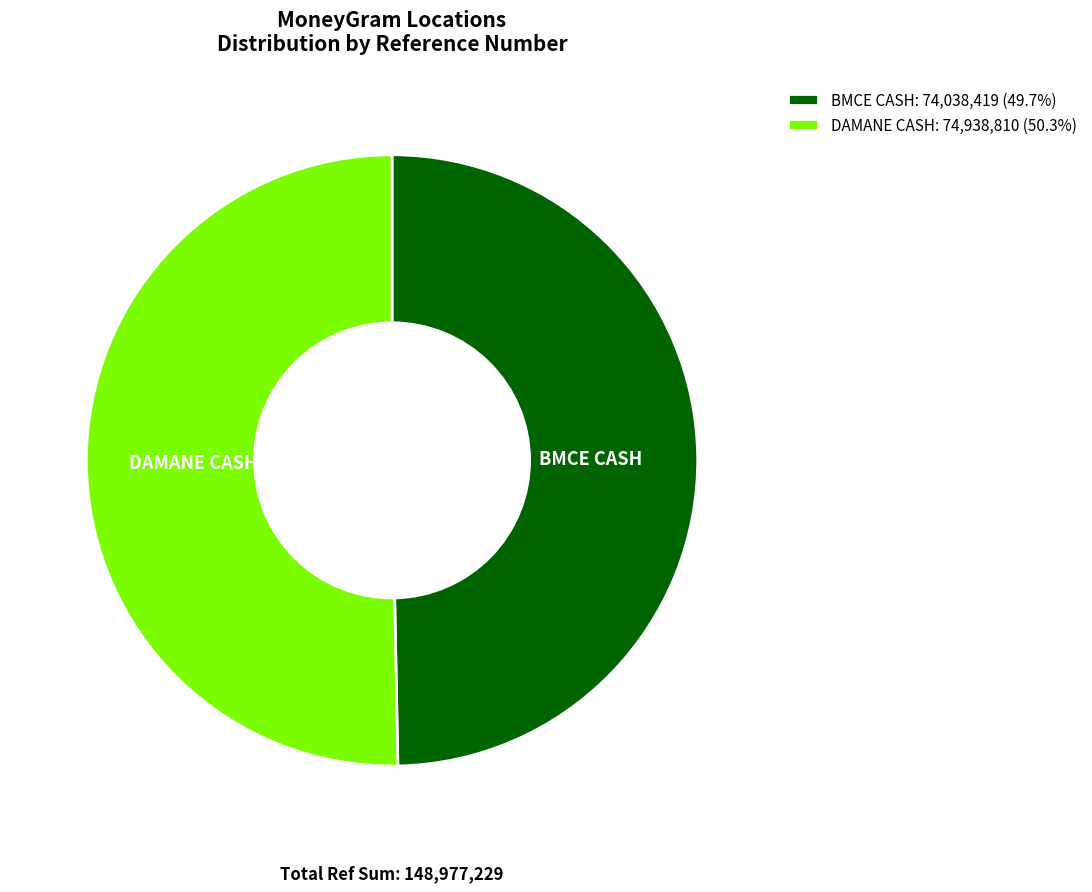

Combined, do DAMANE CASH: 74,938,810 (50.3%) and BMCE CASH: 74,038,419 (49.7%) account for over 50%?

Yes